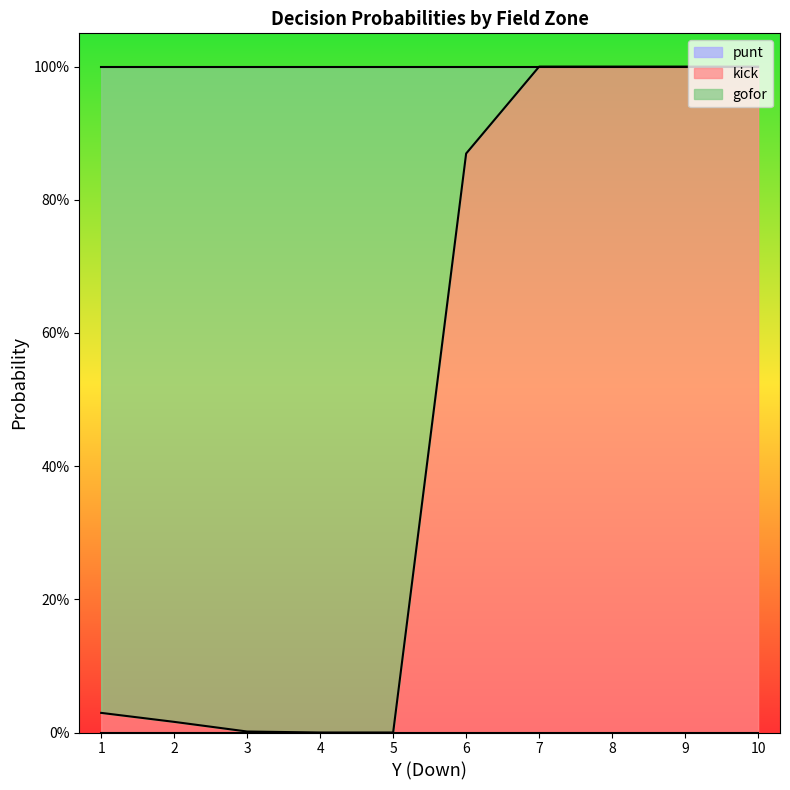

Does the chart display data point markers on the line(s)?

No